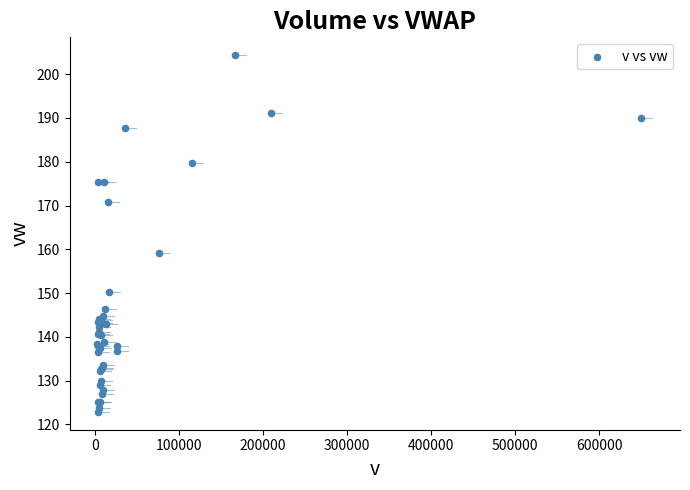

What Y value in the scatter plot is closest to 163?

159.1